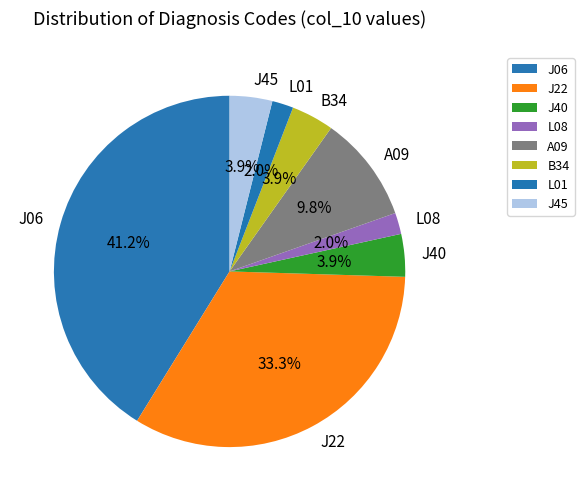

How many slices are in this pie chart?

8